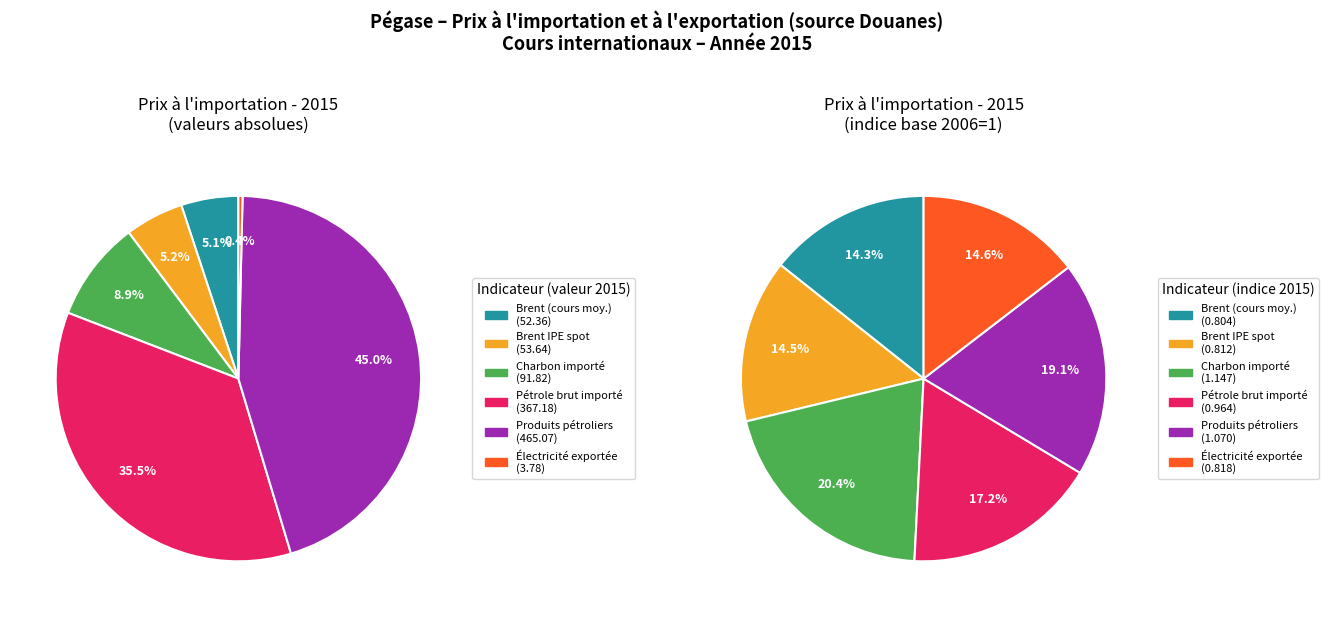

What is the change in value from Cours moyen spot du brent IPE to Prix estimé de l'électricité exportée?

-49.9